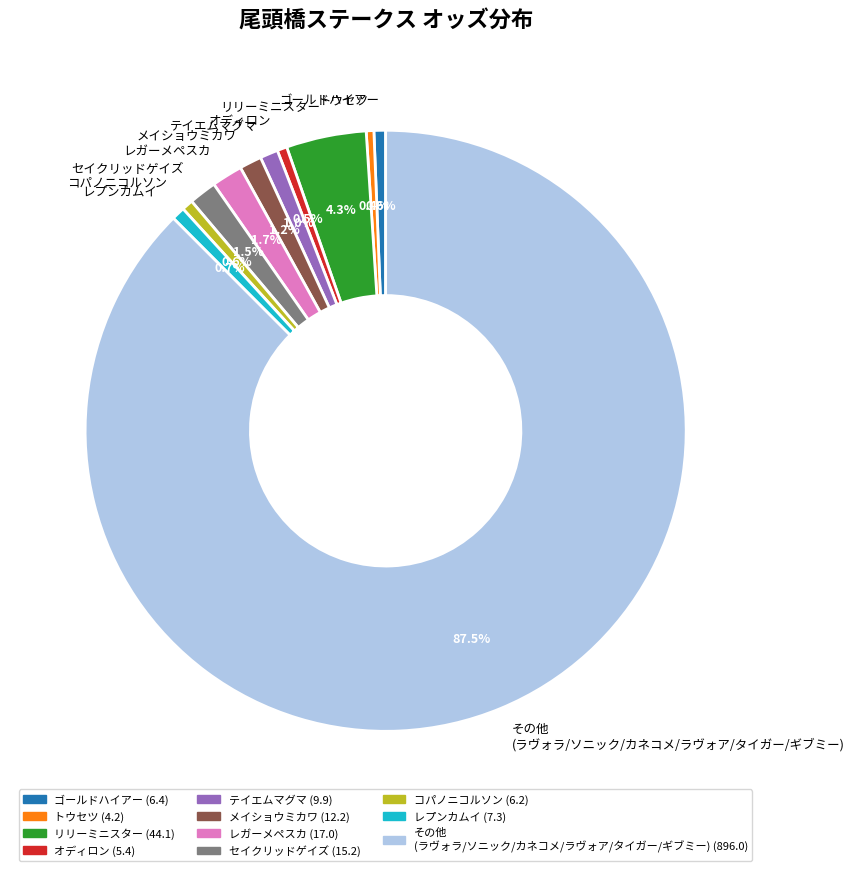

Between その他 (ラヴォラ/ソニック/カネコメ/ラヴォア/タイガー/ギブミー) and コパノニコルソン, which is larger?

その他 (ラヴォラ/ソニック/カネコメ/ラヴォア/タイガー/ギブミー)